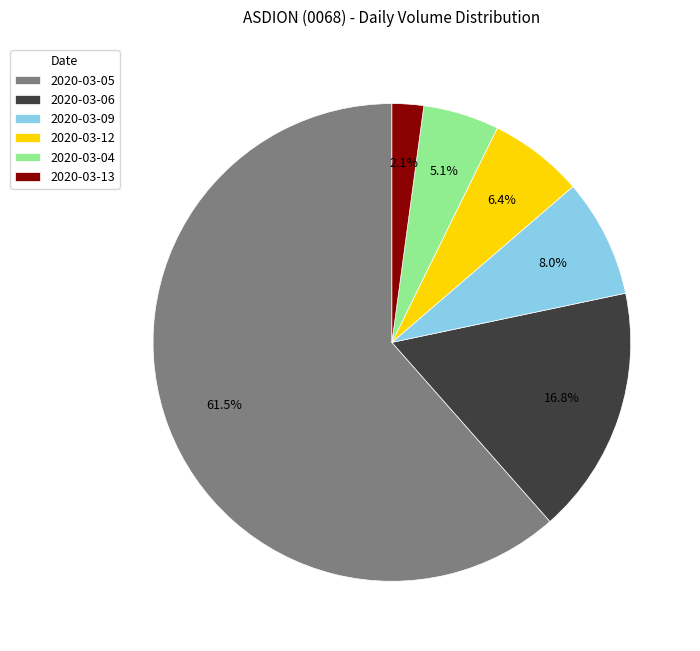

Is there any slice that represents more than half of the pie?

Yes